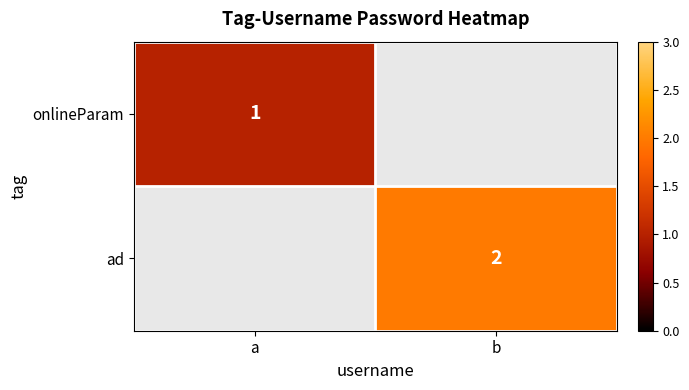

What is the maximum value shown in the chart?

2.0